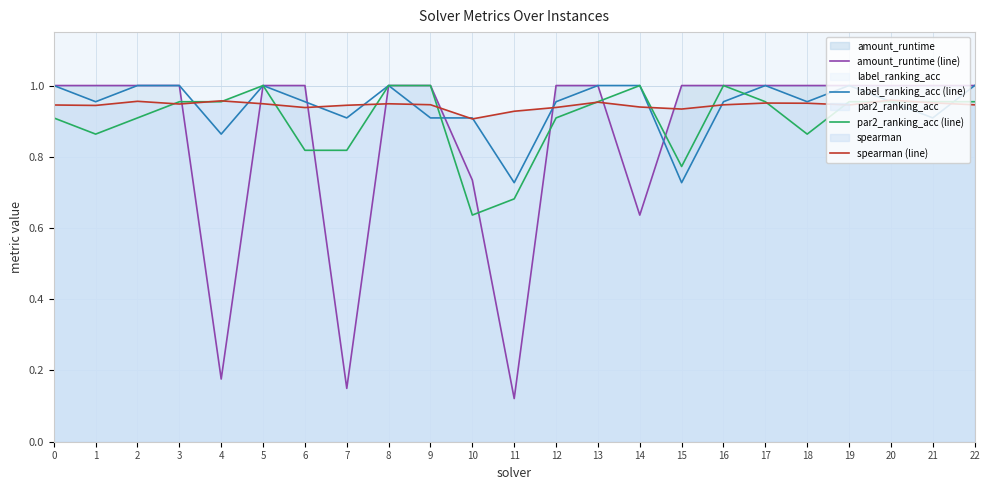

Which series ends up on top after the final intersection of spearman (line) and amount_runtime (line)?

amount_runtime (line)